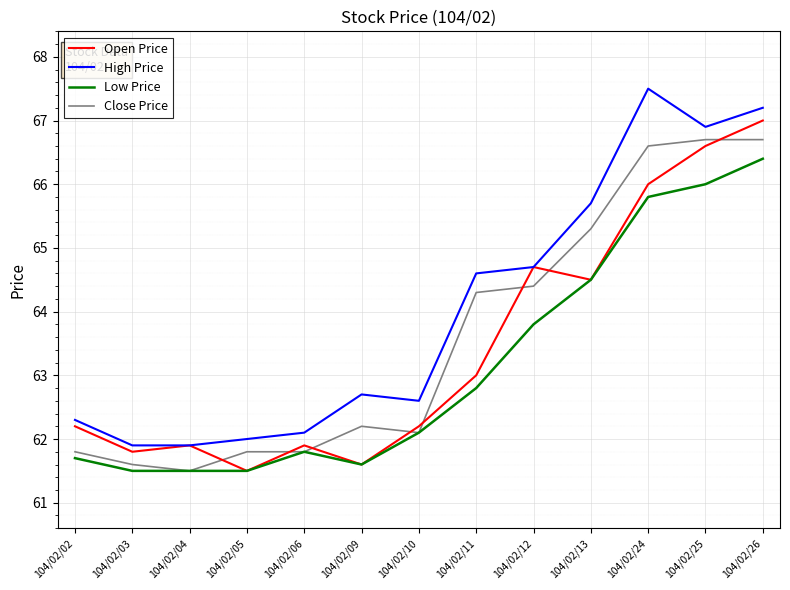

What is the maximum value shown in the chart?

67.5